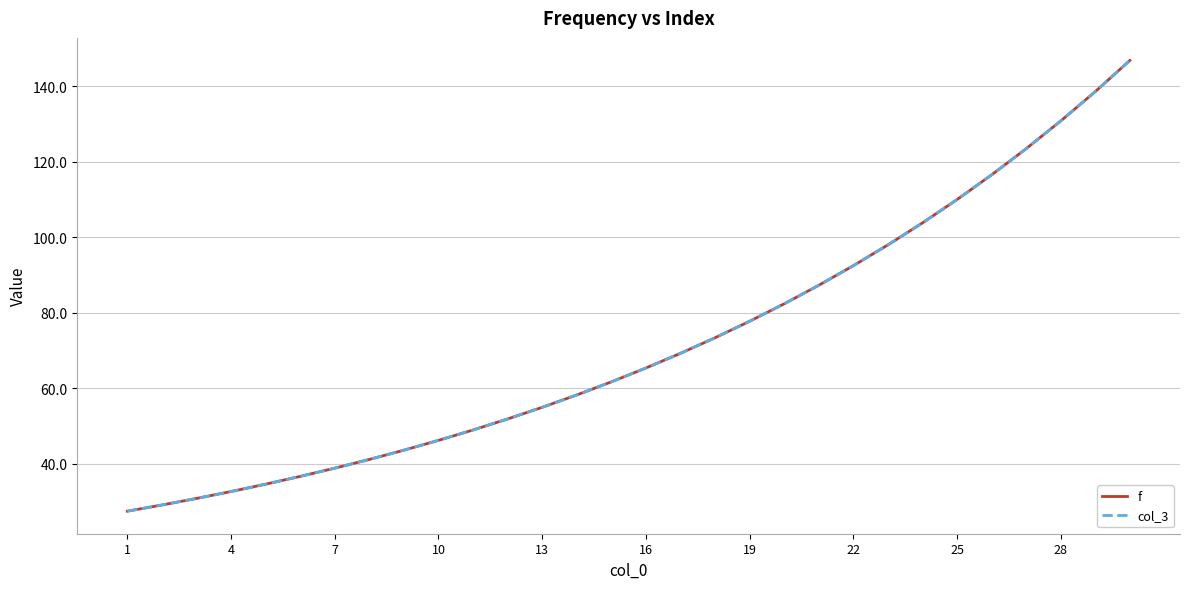

What is the minimum value shown in the chart?

27.5